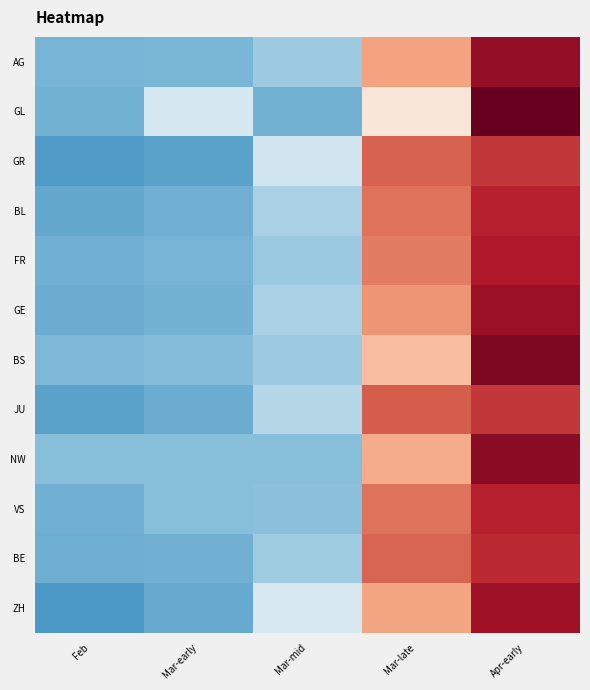

Which series has the widest spread of values?

GL